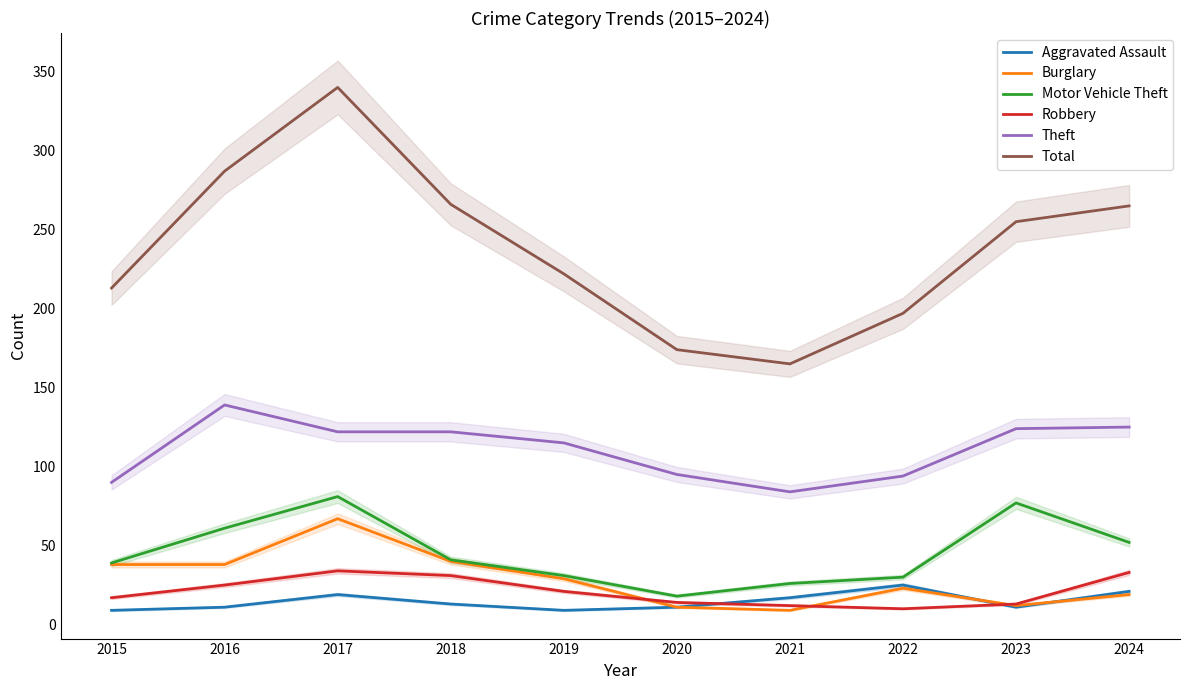

How many data points in Motor Vehicle Theft are less than 41?

5